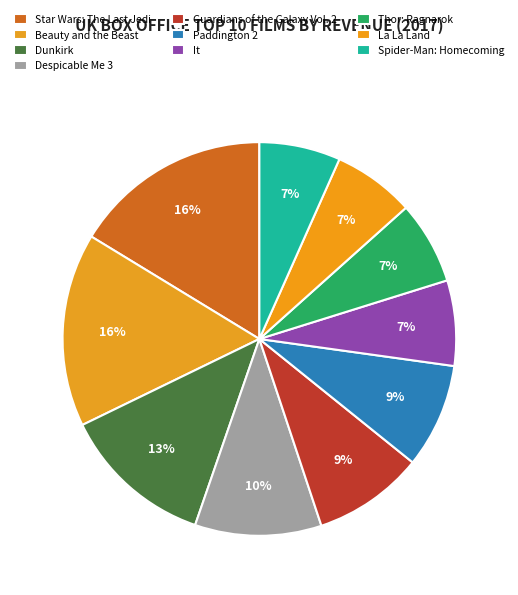

What percentage is the Spider-Man: Homecoming slice, to the nearest percent?

7%